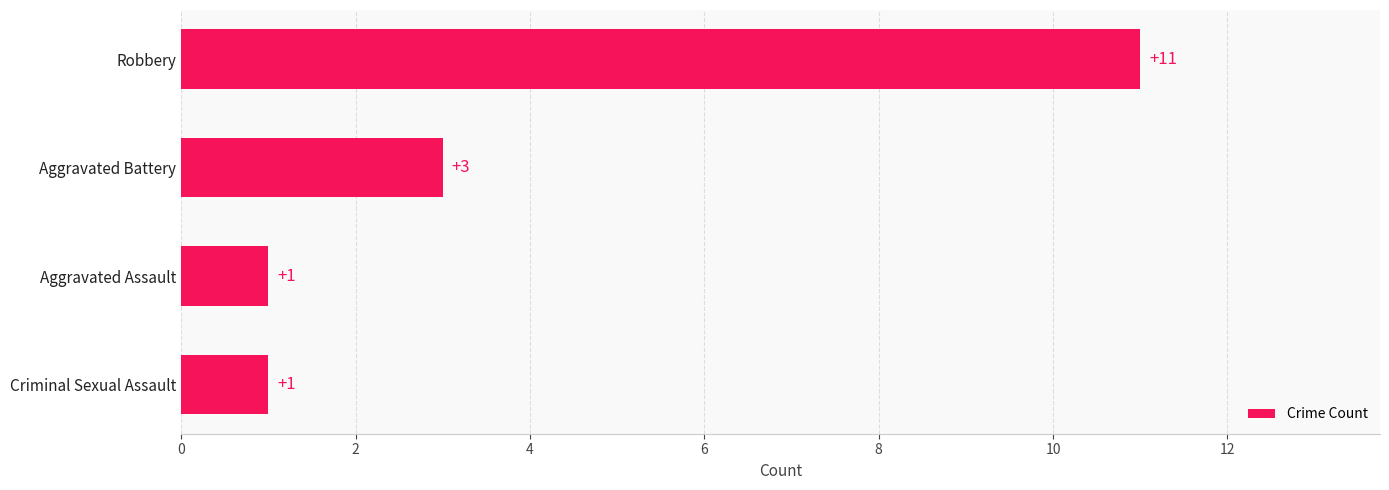

Is it true that the value at Criminal Sexual Assault is 0?

False